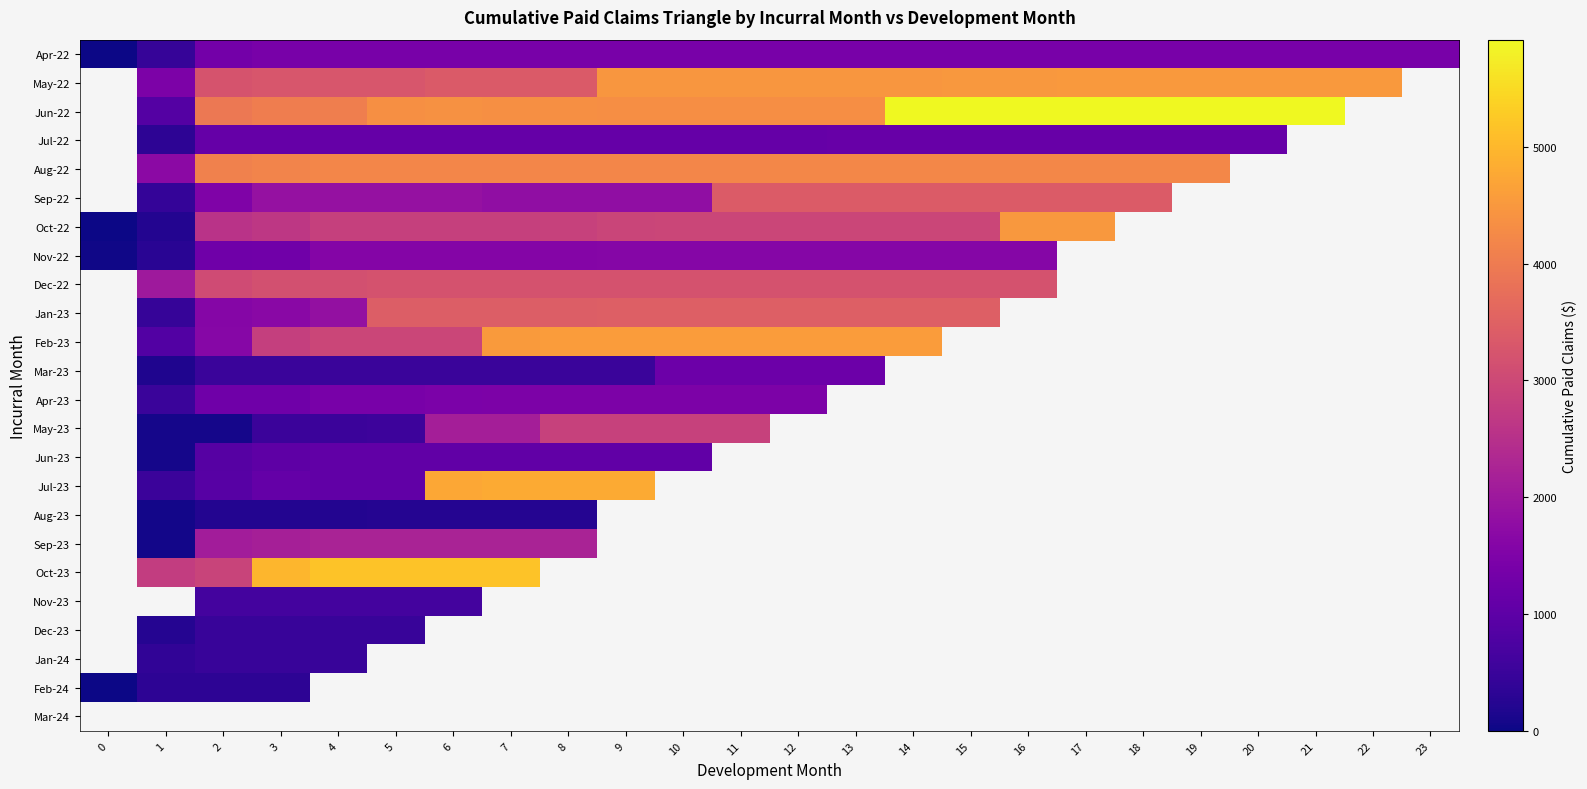

What value does the Mar-23 series have at 4?

487.5